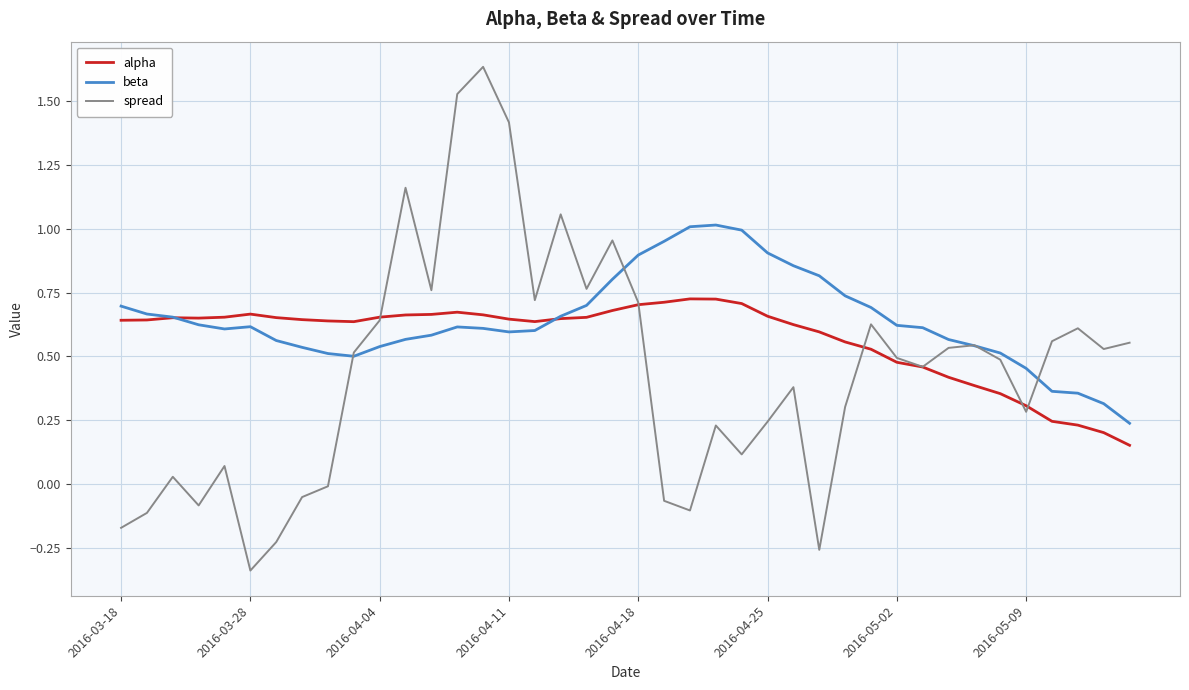

Which series has the widest spread of values?

spread